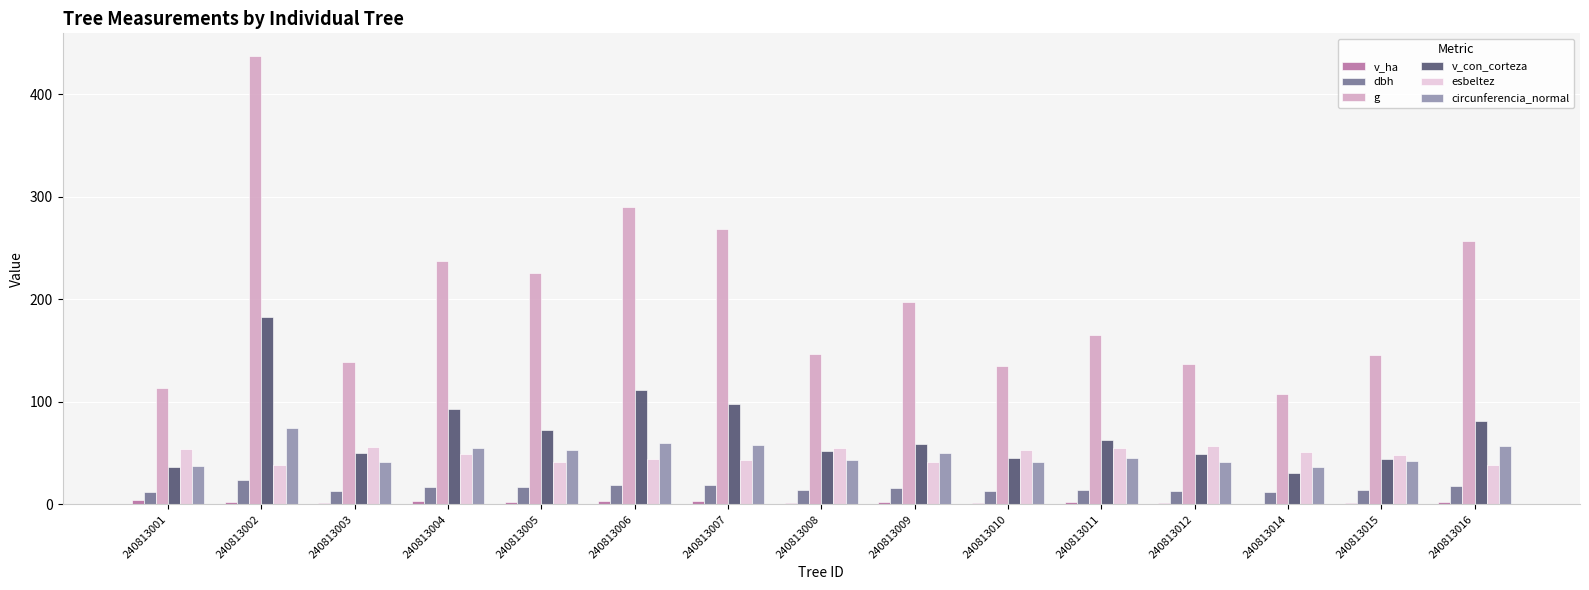

Where does the dbh series first go above 14?

240813002